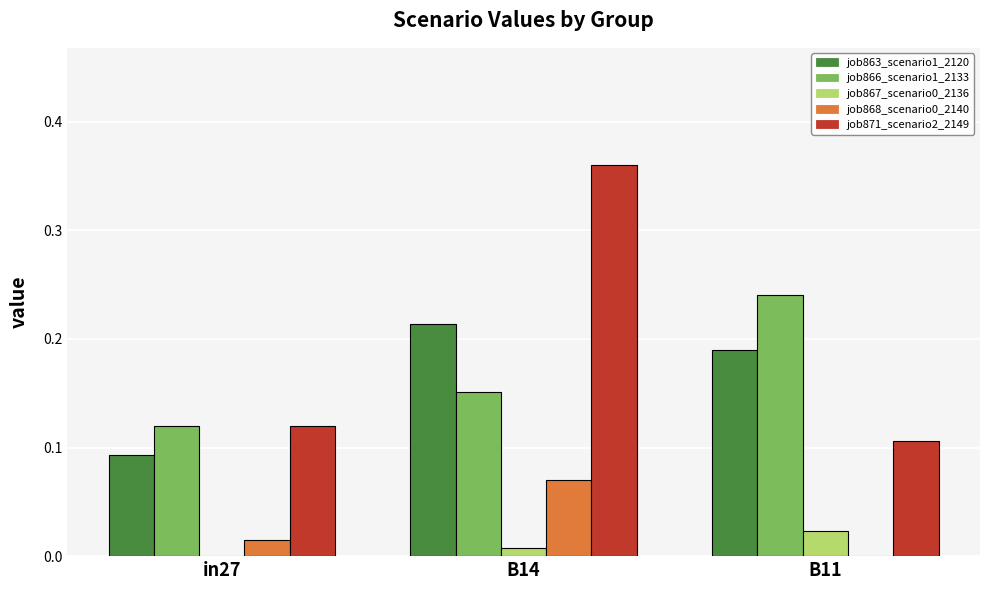

What is the sum of all job863_scenario1_2120 values?

0.5